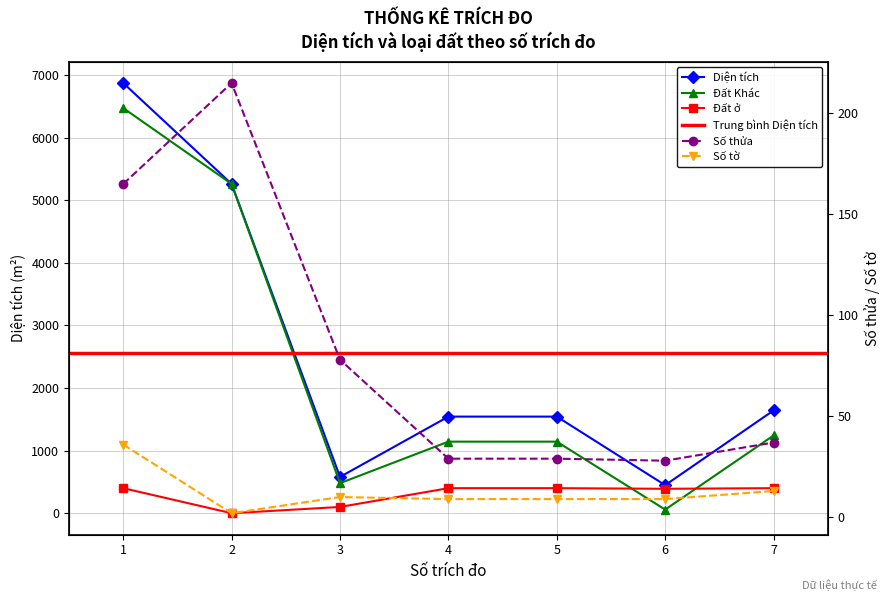

What is the sum of the Diện tích values at 3 and 7?

2221.3